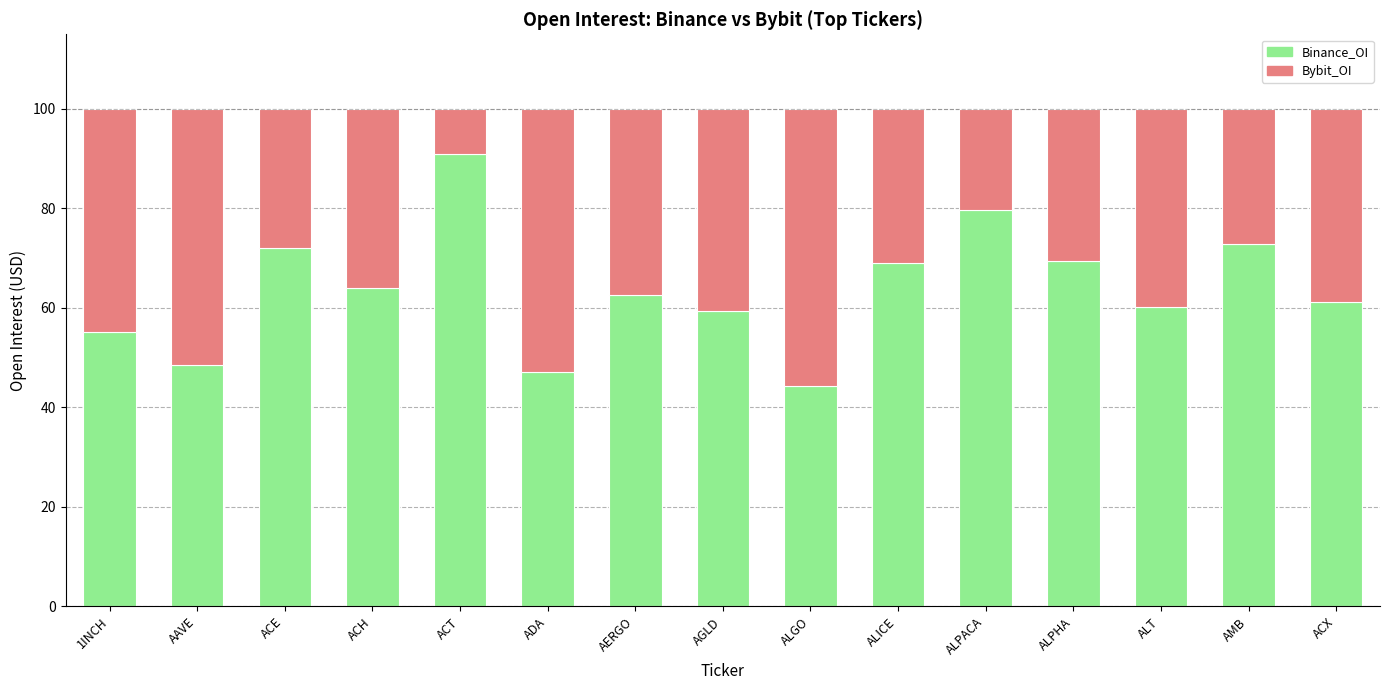

What is the total value across all series at ALPHA?

100.0